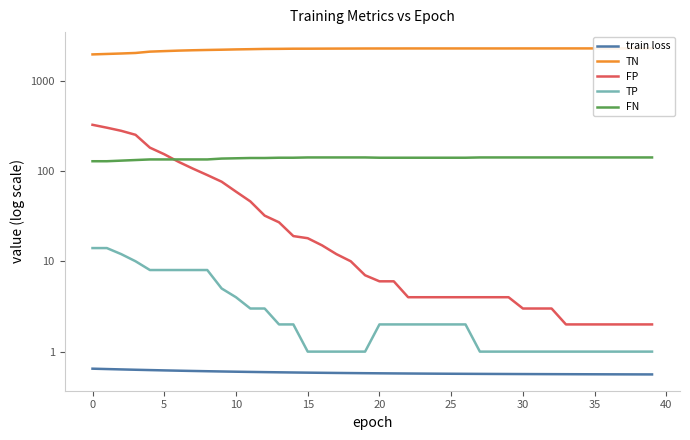

Reading left to right, what are all the values shown in this chart?

train loss: 0.6	0.6	0.6	0.6	0.6	0.6	0.6	0.6	0.6	0.6	0.6	0.6	0.6	0.6	0.6	0.6	0.6	0.6	0.6	0.6	0.6	0.6	0.6	0.6	0.6	0.6	0.6	0.6	0.6	0.6	0.6	0.6	0.6	0.6	0.6	0.6	0.6	0.6	0.6	0.6
TN: 1948.0	1971.0	1994.0	2021.0	2091.0	2119.0	2146.0	2166.0	2182.0	2196.0	2213.0	2226.0	2240.0	2245.0	2253.0	2254.0	2257.0	2260.0	2262.0	2265.0	2266.0	2266.0	2268.0	2268.0	2268.0	2268.0	2268.0	2268.0	2268.0	2268.0	2269.0	2269.0	2269.0	2270.0	2270.0	2270.0	2270.0	2270.0	2270.0	2270.0
FP: 324.0	301.0	278.0	251.0	181.0	153.0	126.0	106.0	90.0	76.0	59.0	46.0	32.0	27.0	19.0	18.0	15.0	12.0	10.0	7.0	6.0	6.0	4.0	4.0	4.0	4.0	4.0	4.0	4.0	4.0	3.0	3.0	3.0	2.0	2.0	2.0	2.0	2.0	2.0	2.0
TP: 14.0	14.0	12.0	10.0	8.0	8.0	8.0	8.0	8.0	5.0	4.0	3.0	3.0	2.0	2.0	1.0	1.0	1.0	1.0	1.0	2.0	2.0	2.0	2.0	2.0	2.0	2.0	1.0	1.0	1.0	1.0	1.0	1.0	1.0	1.0	1.0	1.0	1.0	1.0	1.0
FN: 128.0	128.0	130.0	132.0	134.0	134.0	134.0	134.0	134.0	137.0	138.0	139.0	139.0	140.0	140.0	141.0	141.0	141.0	141.0	141.0	140.0	140.0	140.0	140.0	140.0	140.0	140.0	141.0	141.0	141.0	141.0	141.0	141.0	141.0	141.0	141.0	141.0	141.0	141.0	141.0